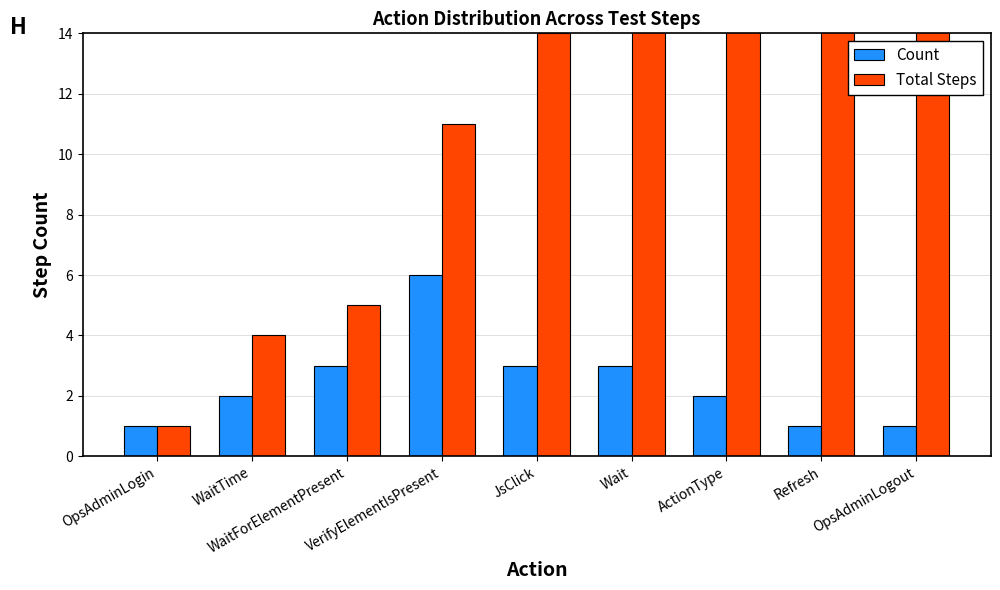

Which series has the widest spread of values?

Total Steps